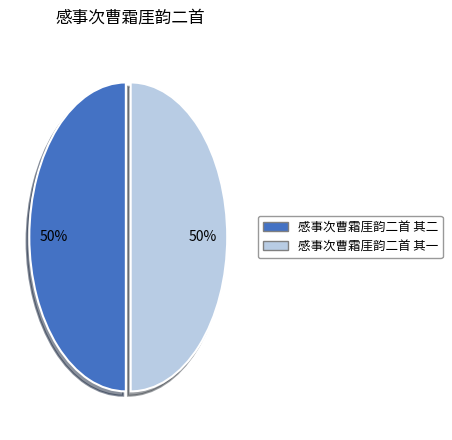

Is it true that 感事次曹霜厓韵二首 其二 is 59% of the pie?

False